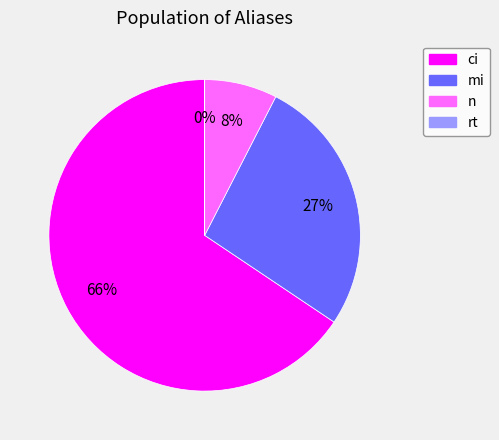

To the nearest percent, what is the average slice percentage?

25%